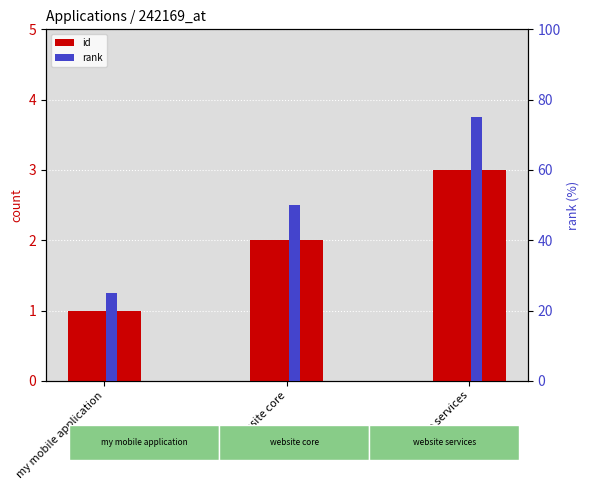

Which series has the largest range (max minus min)?

rank